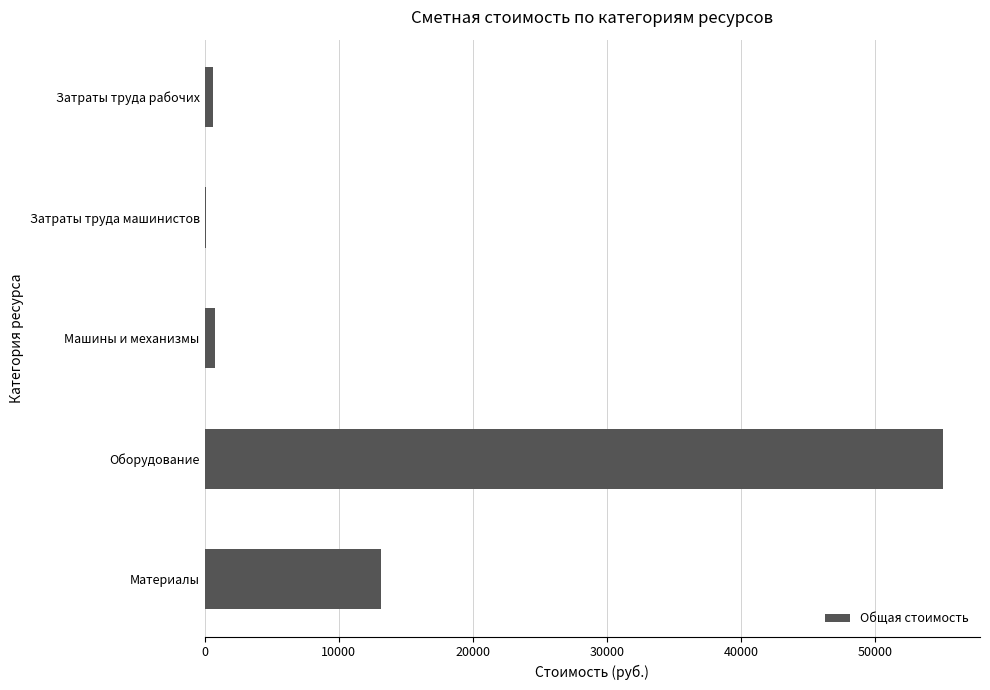

The chart shows a value of 74450.6 at Оборудование. True or false?

False